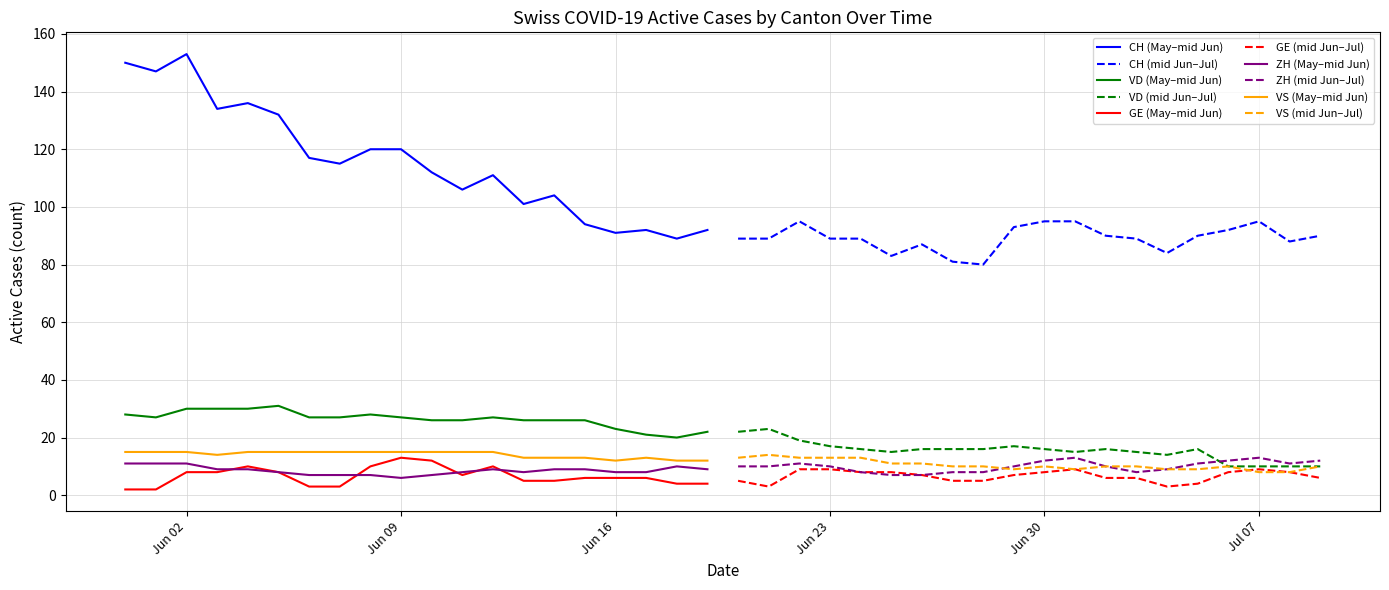

At which label does ZH reach its minimum?

2020-06-09